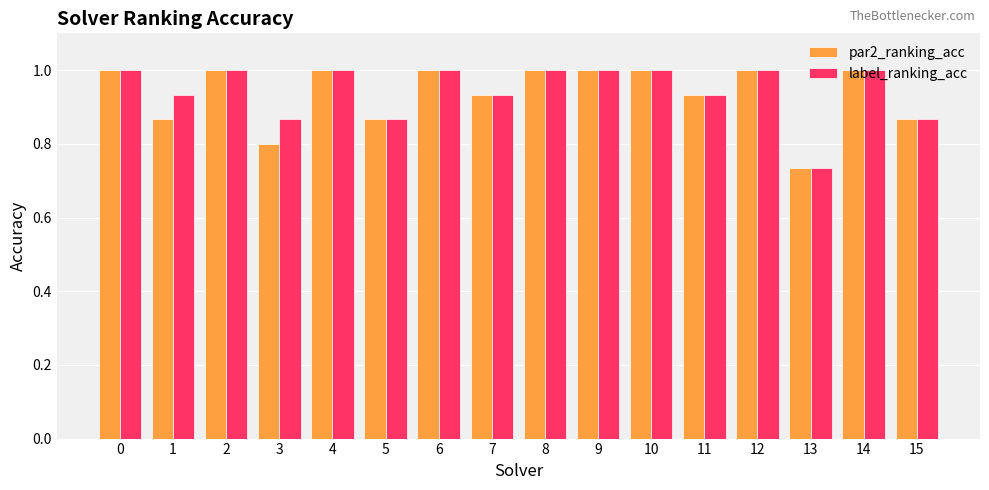

What is the total value across all series at 9?

2.0